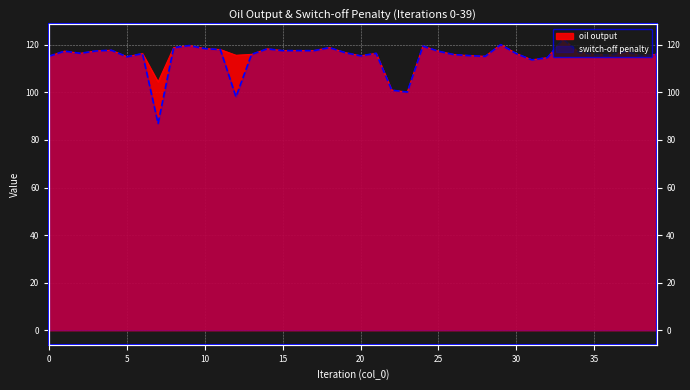

Reading left to right, extract all data points from this chart.

oil output: 115.2	117.4	116.4	117.4	117.7	115.0	116.3	104.4	118.8	119.7	118.4	118.0	115.6	116.0	118.3	117.6	117.6	117.5	118.8	116.7	115.4	116.4	101.0	100.1	119.5	117.3	115.9	115.5	115.2	120.1	116.3	113.7	114.6	122.4	116.8	116.0	115.7	117.1	115.5	116.0
switch-off penalty: 115.2	117.4	116.4	117.4	117.7	115.0	116.3	86.9	118.8	119.7	118.4	118.0	98.1	116.0	118.3	117.6	117.6	117.5	118.8	116.7	115.4	116.4	101.0	100.1	119.5	117.3	115.9	115.5	115.2	120.1	116.3	113.7	114.6	122.4	116.8	116.0	115.7	117.1	115.5	116.0